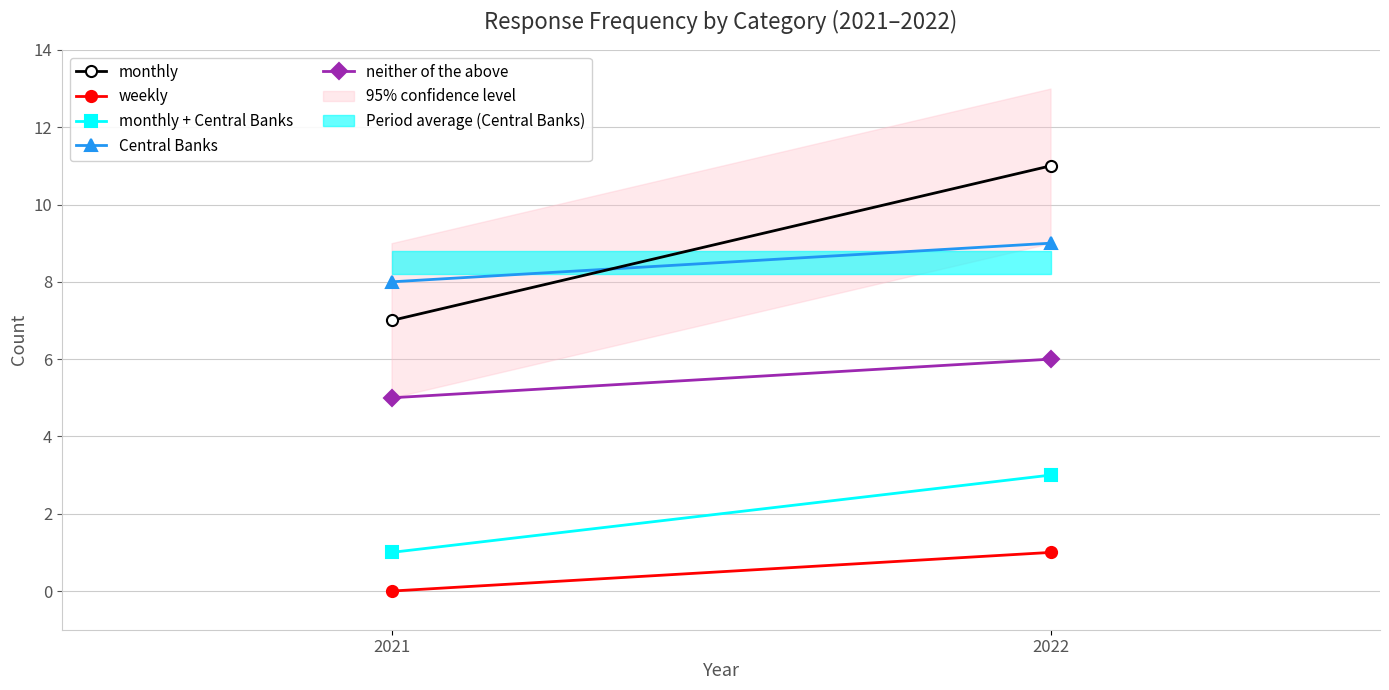

At 2022, list the series in order from smallest to largest.

weekly, monthly + Central Banks, neither of the above, Central Banks, monthly